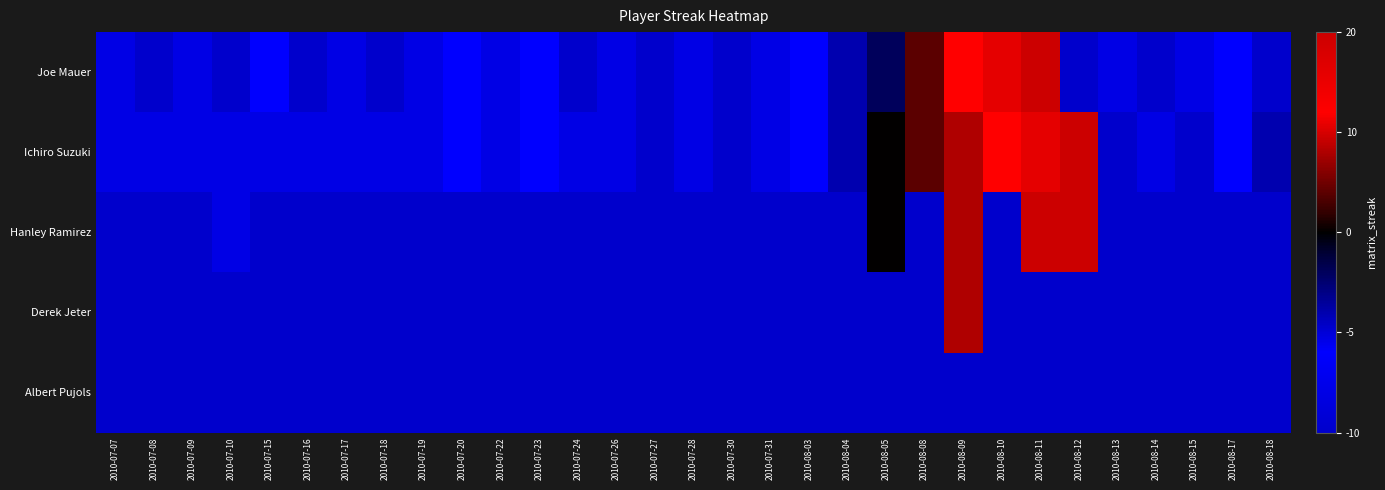

Reading right to left, extract all data points from this chart.

Joe Mauer: 2010-08-18=-1.0	2010-08-17=-0.6	2010-08-15=-0.8	2010-08-14=-1.0	2010-08-13=-0.8	2010-08-12=-1.0	2010-08-11=1.0	2010-08-10=0.8	2010-08-09=0.6	2010-08-08=0.2	2010-08-05=-0.2	2010-08-04=-0.4	2010-08-03=-0.6	2010-07-31=-0.8	2010-07-30=-1.0	2010-07-28=-0.8	2010-07-27=-1.0	2010-07-26=-0.8	2010-07-24=-1.0	2010-07-23=-0.6	2010-07-22=-0.8	2010-07-20=-0.6	2010-07-19=-0.8	2010-07-18=-1.0	2010-07-17=-0.8	2010-07-16=-1.0	2010-07-15=-0.6	2010-07-10=-1.0	2010-07-09=-0.8	2010-07-08=-1.0	2010-07-07=-0.8
Ichiro Suzuki: 2010-08-18=-0.4	2010-08-17=-0.6	2010-08-15=-1.0	2010-08-14=-0.8	2010-08-13=-1.0	2010-08-12=1.0	2010-08-11=0.8	2010-08-10=0.6	2010-08-09=0.4	2010-08-08=0.2	2010-08-05=0.0	2010-08-04=-0.4	2010-08-03=-0.6	2010-07-31=-0.8	2010-07-30=-1.0	2010-07-28=-0.8	2010-07-27=-1.0	2010-07-26=-0.8	2010-07-24=-0.8	2010-07-23=-0.6	2010-07-22=-0.8	2010-07-20=-0.6	2010-07-19=-0.8	2010-07-18=-0.8	2010-07-17=-0.8	2010-07-16=-0.8	2010-07-15=-0.8	2010-07-10=-0.8	2010-07-09=-0.8	2010-07-08=-0.8	2010-07-07=-0.8
Hanley Ramirez: 2010-08-18=-1.0	2010-08-17=-1.0	2010-08-15=-1.0	2010-08-14=-1.0	2010-08-13=-1.0	2010-08-12=1.0	2010-08-11=1.0	2010-08-10=-1.0	2010-08-09=0.4	2010-08-08=-1.0	2010-08-05=0.0	2010-08-04=-1.0	2010-08-03=-1.0	2010-07-31=-1.0	2010-07-30=-1.0	2010-07-28=-1.0	2010-07-27=-1.0	2010-07-26=-1.0	2010-07-24=-1.0	2010-07-23=-1.0	2010-07-22=-1.0	2010-07-20=-1.0	2010-07-19=-1.0	2010-07-18=-1.0	2010-07-17=-1.0	2010-07-16=-1.0	2010-07-15=-1.0	2010-07-10=-0.8	2010-07-09=-1.0	2010-07-08=-1.0	2010-07-07=-1.0
Derek Jeter: 2010-08-18=-1.0	2010-08-17=-1.0	2010-08-15=-1.0	2010-08-14=-1.0	2010-08-13=-1.0	2010-08-12=-1.0	2010-08-11=-1.0	2010-08-10=-1.0	2010-08-09=0.4	2010-08-08=-1.0	2010-08-05=-1.0	2010-08-04=-1.0	2010-08-03=-1.0	2010-07-31=-1.0	2010-07-30=-1.0	2010-07-28=-1.0	2010-07-27=-1.0	2010-07-26=-1.0	2010-07-24=-1.0	2010-07-23=-1.0	2010-07-22=-1.0	2010-07-20=-1.0	2010-07-19=-1.0	2010-07-18=-1.0	2010-07-17=-1.0	2010-07-16=-1.0	2010-07-15=-1.0	2010-07-10=-1.0	2010-07-09=-1.0	2010-07-08=-1.0	2010-07-07=-1.0
Albert Pujols: 2010-08-18=-1.0	2010-08-17=-1.0	2010-08-15=-1.0	2010-08-14=-1.0	2010-08-13=-1.0	2010-08-12=-1.0	2010-08-11=-1.0	2010-08-10=-1.0	2010-08-09=-1.0	2010-08-08=-1.0	2010-08-05=-1.0	2010-08-04=-1.0	2010-08-03=-1.0	2010-07-31=-1.0	2010-07-30=-1.0	2010-07-28=-1.0	2010-07-27=-1.0	2010-07-26=-1.0	2010-07-24=-1.0	2010-07-23=-1.0	2010-07-22=-1.0	2010-07-20=-1.0	2010-07-19=-1.0	2010-07-18=-1.0	2010-07-17=-1.0	2010-07-16=-1.0	2010-07-15=-1.0	2010-07-10=-1.0	2010-07-09=-1.0	2010-07-08=-1.0	2010-07-07=-1.0